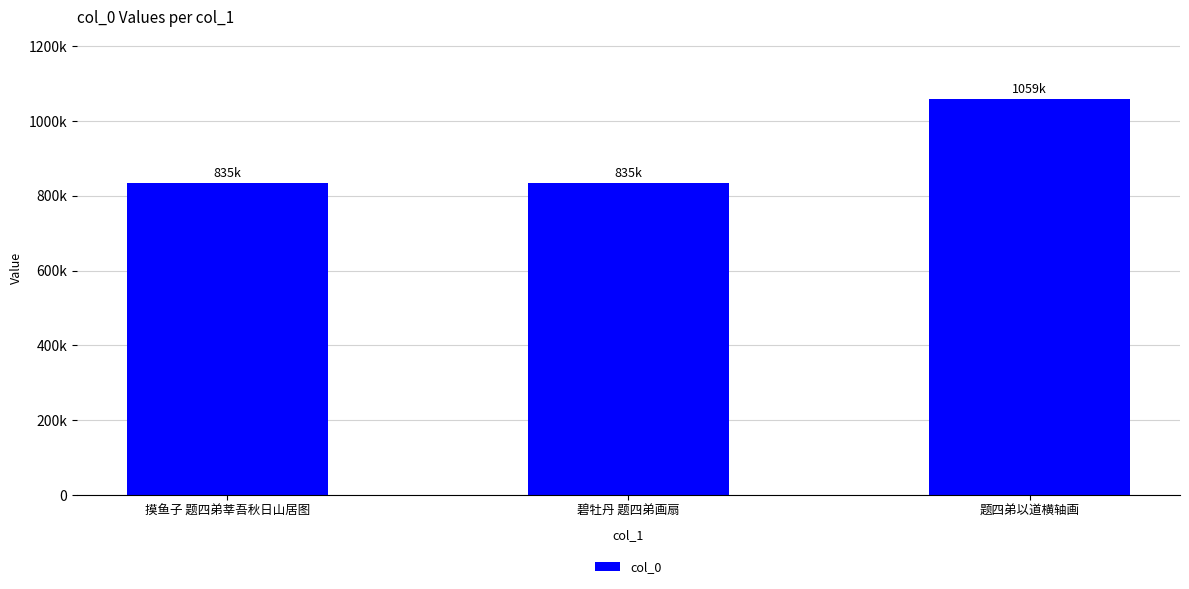

Approximately how many times larger is the value at 摸鱼子 题四弟莘吾秋日山居图 compared to 题四弟以道横轴画?

0.8